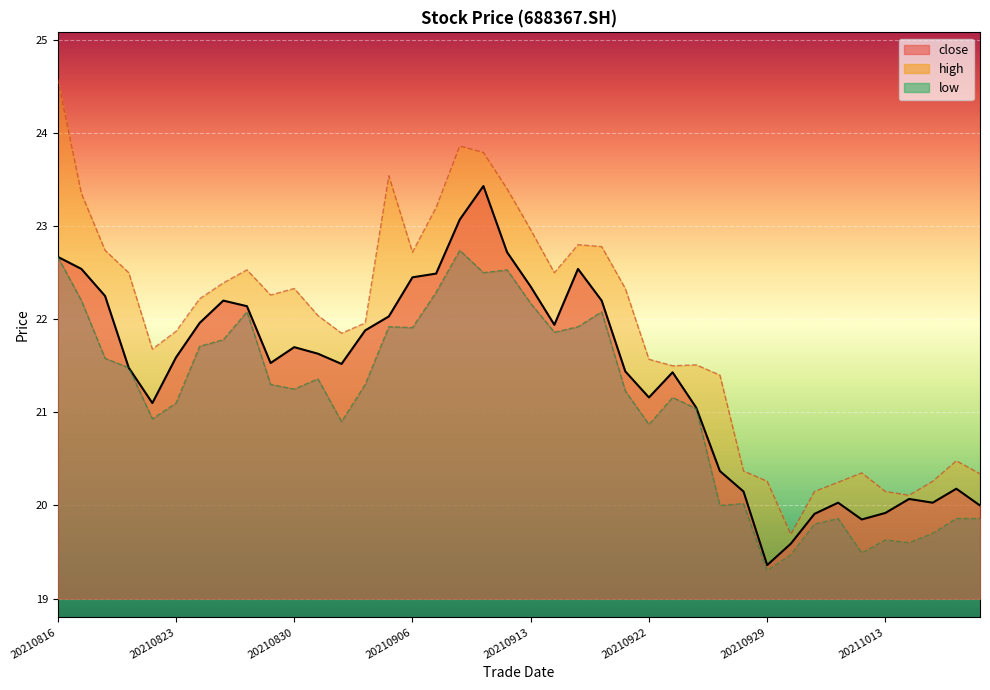

Reading left to right, list all the values displayed in this chart.

close: 22.7	22.5	22.2	21.5	21.1	21.6	22.0	22.2	22.1	21.5	21.7	21.6	21.5	21.9	22.0	22.4	22.5	23.1	23.4	22.7	22.4	21.9	22.5	22.2	21.4	21.2	21.4	21.1	20.4	20.1	19.4	19.6	19.9	20.0	19.9	19.9	20.1	20.0	20.2	20.0
high: 24.6	23.4	22.7	22.5	21.7	21.9	22.2	22.4	22.5	22.3	22.3	22.0	21.9	22.0	23.5	22.7	23.2	23.9	23.8	23.4	23.0	22.5	22.8	22.8	22.3	21.6	21.5	21.5	21.4	20.4	20.3	19.7	20.1	20.2	20.4	20.1	20.1	20.3	20.5	20.3
low: 22.7	22.2	21.6	21.5	20.9	21.1	21.7	21.8	22.1	21.3	21.2	21.4	20.9	21.3	21.9	21.9	22.3	22.7	22.5	22.5	22.2	21.9	21.9	22.1	21.2	20.9	21.2	21.0	20.0	20.0	19.3	19.5	19.8	19.9	19.5	19.6	19.6	19.7	19.9	19.9